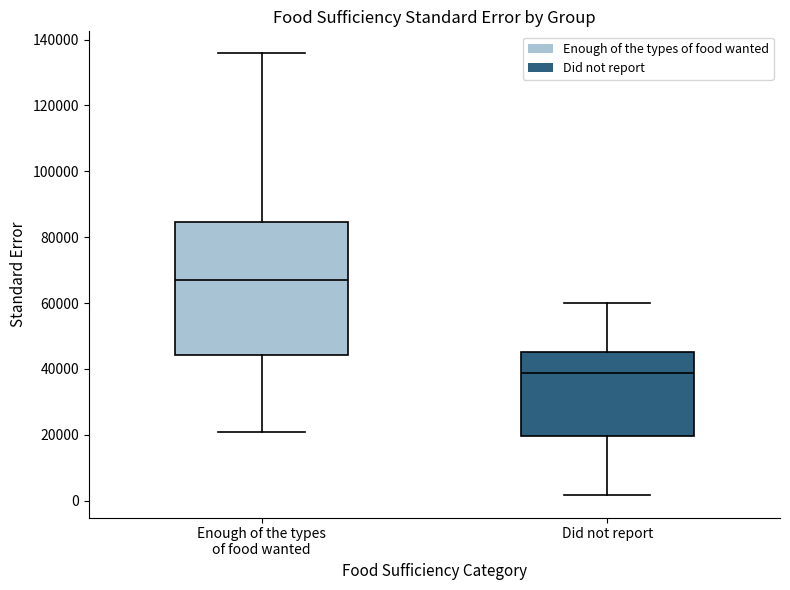

Reading left to right, transcribe this box plot: for each box, give where its median line is, the range the box spans, and where its two whiskers end, as read against the y-axis. The values are not printed on the chart, so give them approximately, as read against the axis.

Enough of the types of food wanted: median 68000, box 44000 to 84000, whiskers 20000 to 136000
Did not report: median 38000, box 20000 to 46000, whiskers 2000 to 60000